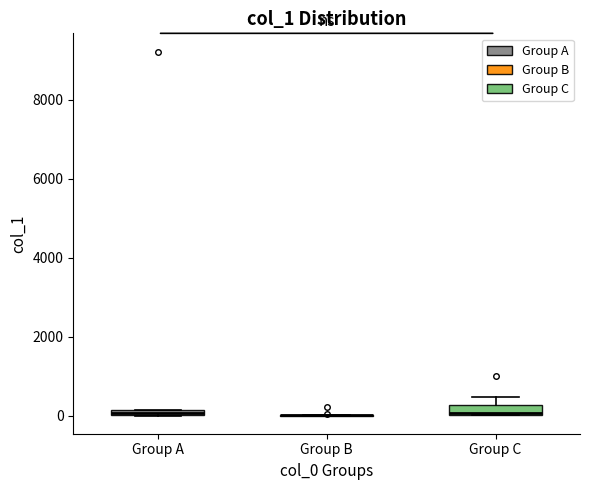

Where is the upper edge of the box for Group A on the y-axis? The values are not printed on the chart, so give them approximately, as read against the axis.

200